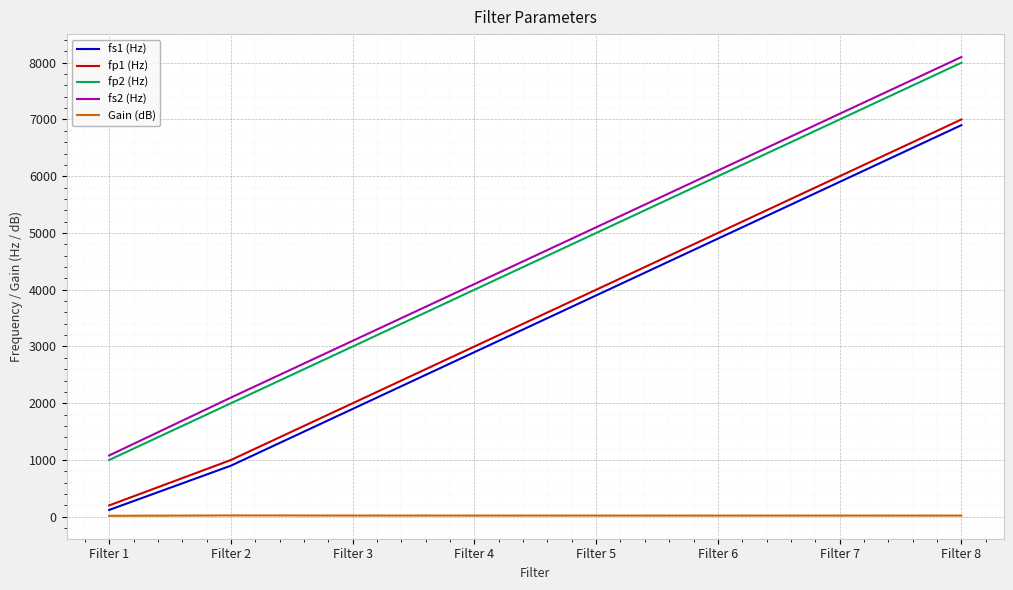

The value of fs1 (Hz) at Filter 4 is 2900.0. True or false?

True